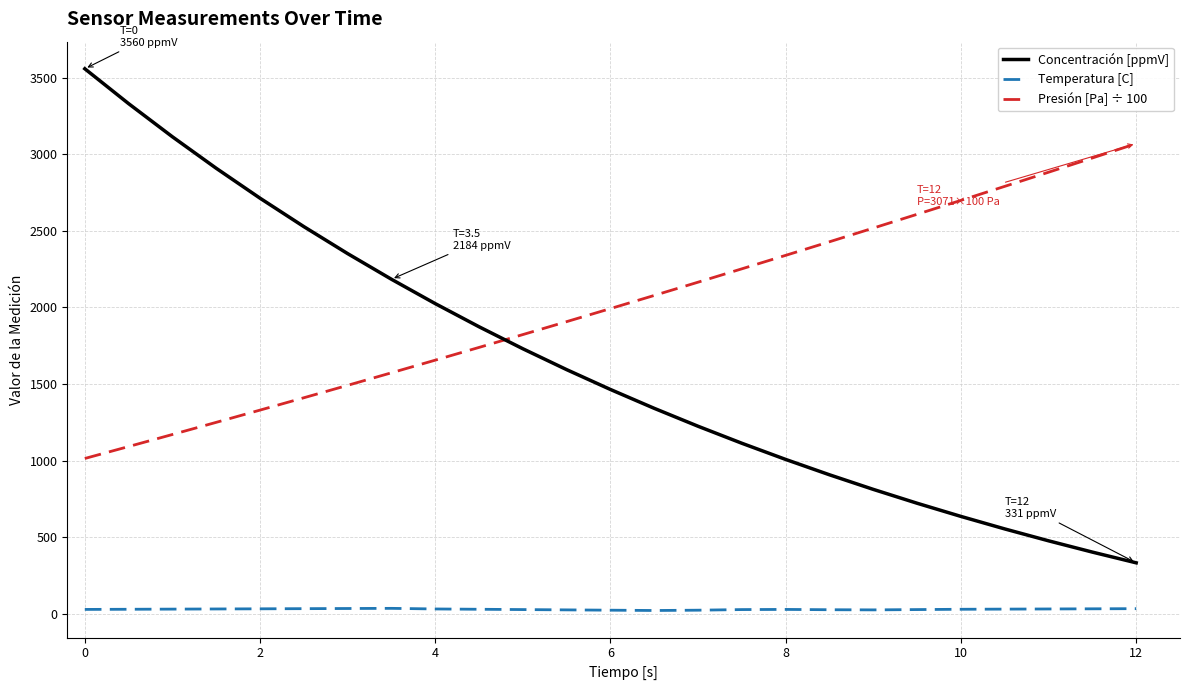

Which series has the largest total across all categories?

Presión [Pa] ÷ 100